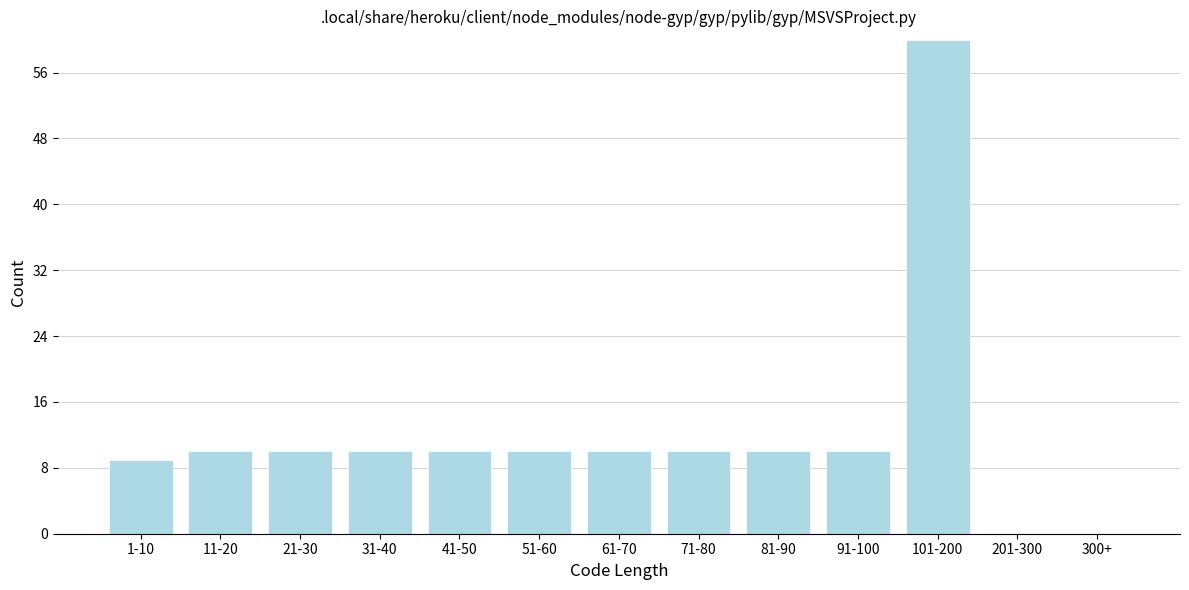

Reading left to right, transcribe all the data shown in this chart.

1-10=9	11-20=10	21-30=10	31-40=10	41-50=10	51-60=10	61-70=10	71-80=10	81-90=10	91-100=10	101-200=60	201-300=0	300+=0